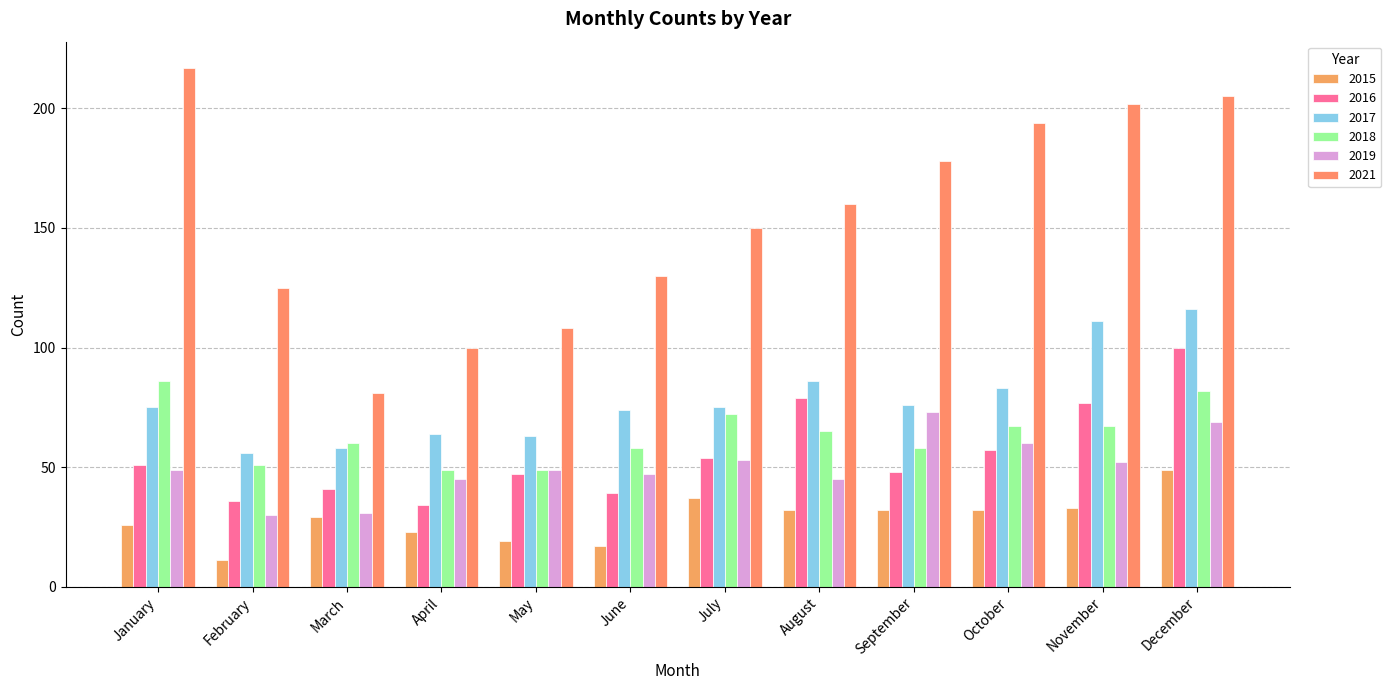

What is the highest value of the 2021 series?

217